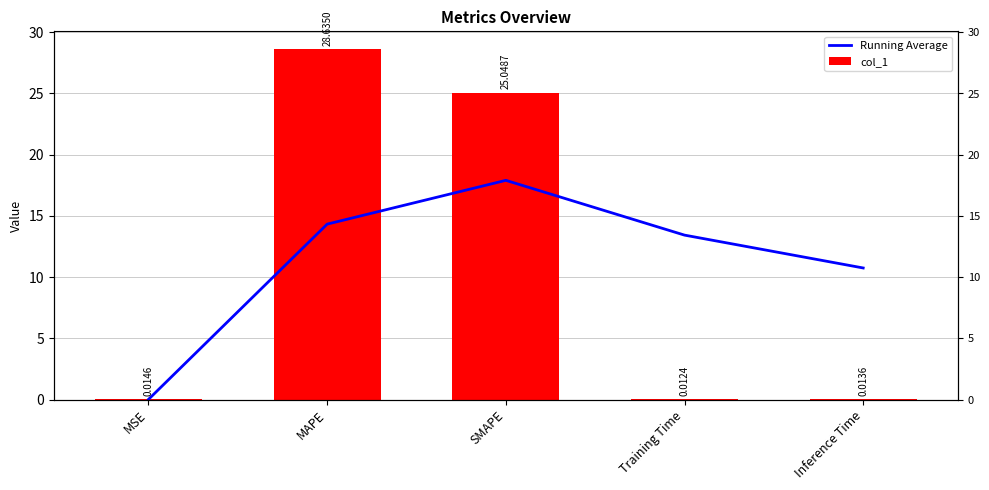

The Running Average series shows 3.0 at Training Time. True or false?

False